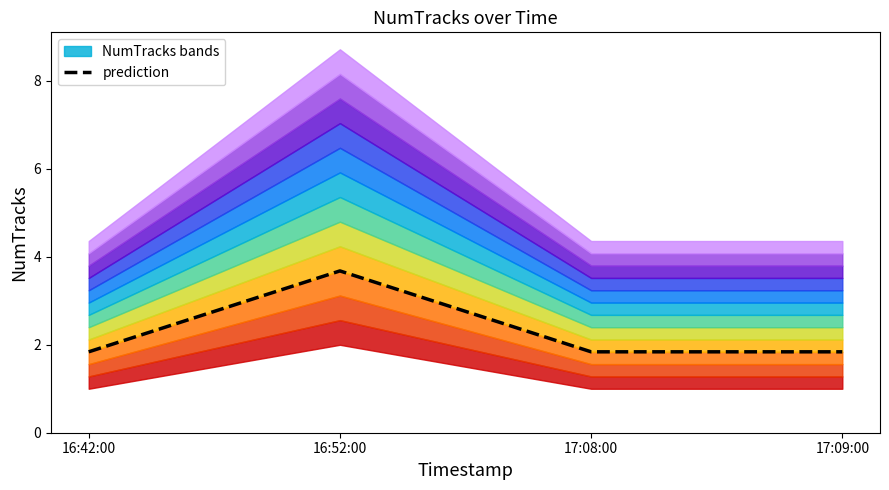

What is the change in value from 16:42:00 to 16:52:00?

+1.8